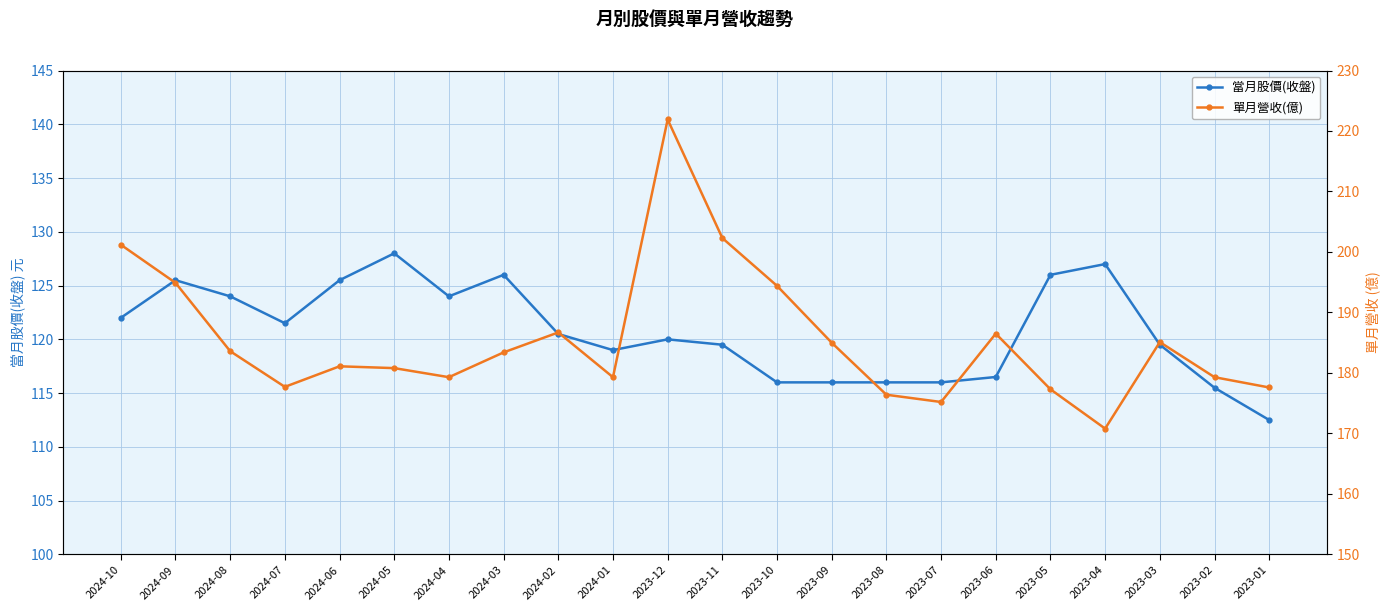

How many distinct data groups are displayed?

2